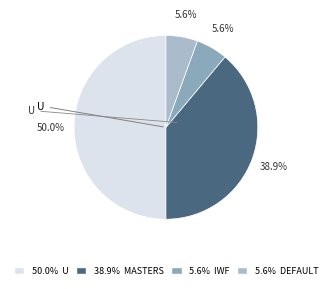

What percentage is NOT represented by 5.6% IWF?

94.4%